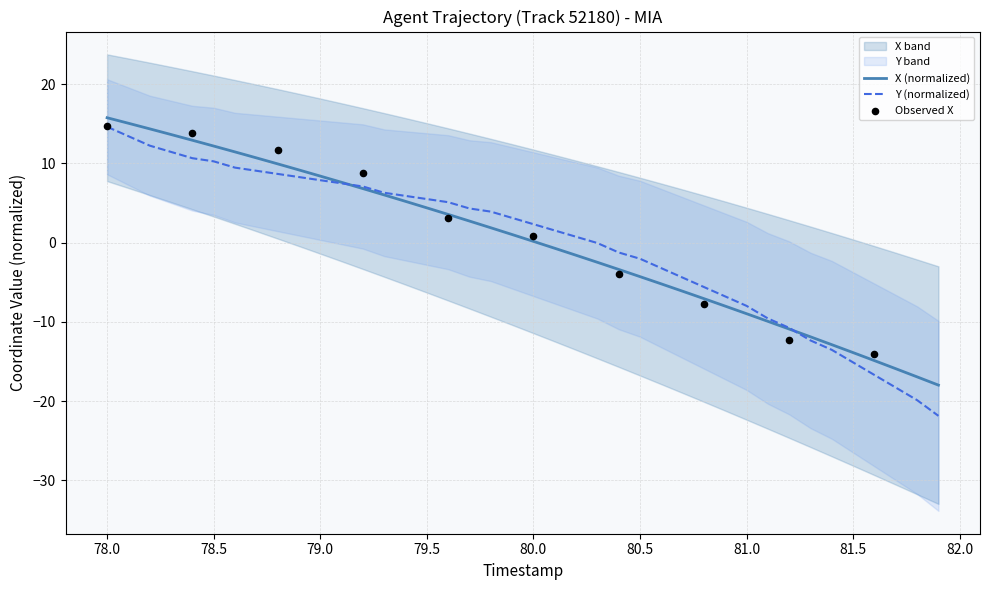

Which series has the largest total across all categories?

X